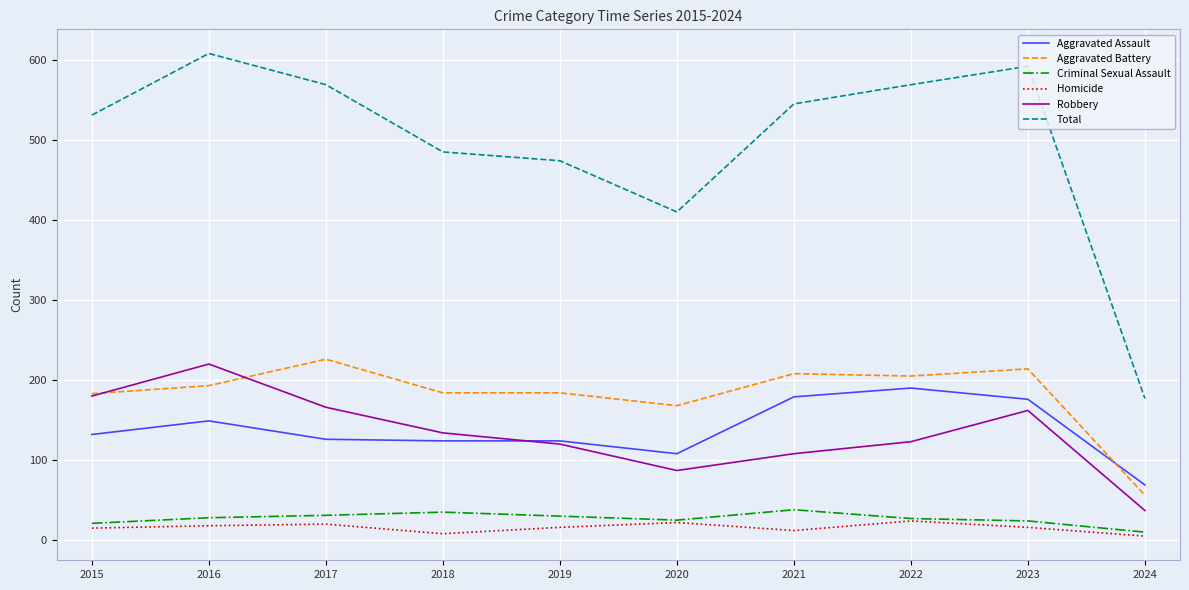

Which series changed the most between 2021 and 2024?

Total